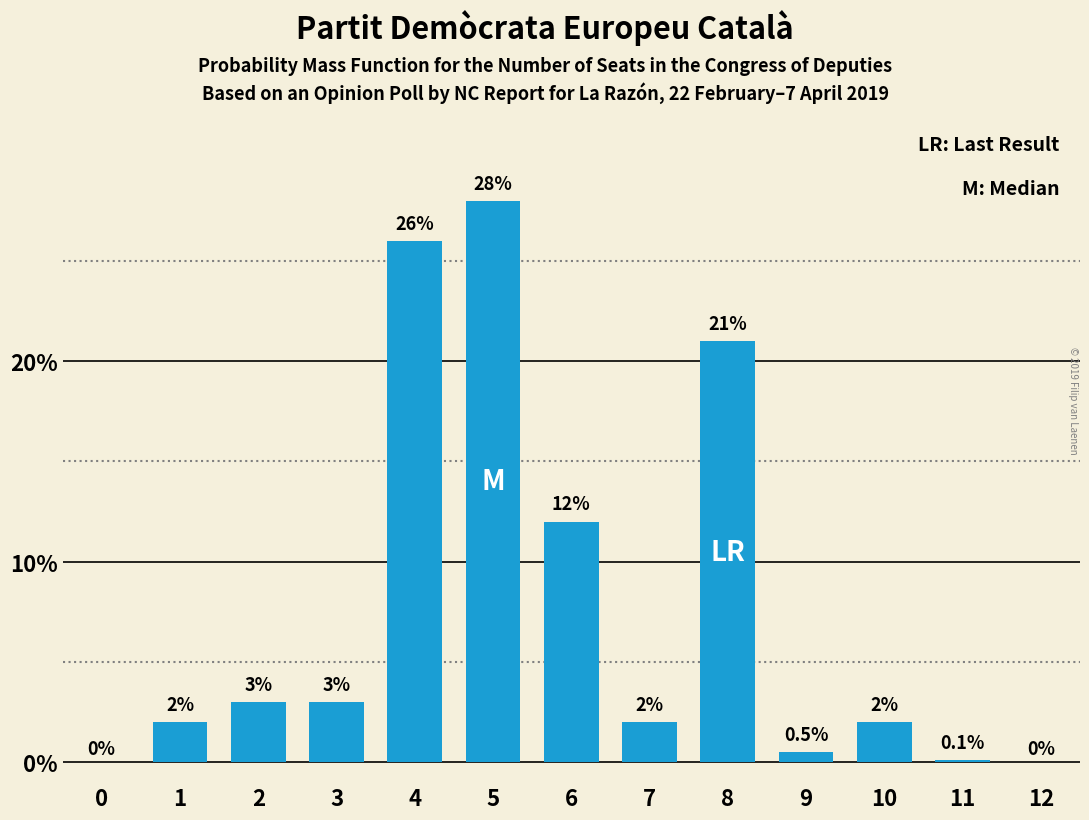

Reading right to left, what are all the values shown in this chart?

12=0.0	11=0.1	10=2.0	9=0.5	8=21.0	7=2.0	6=12.0	5=28.0	4=26.0	3=3.0	2=3.0	1=2.0	0=0.0